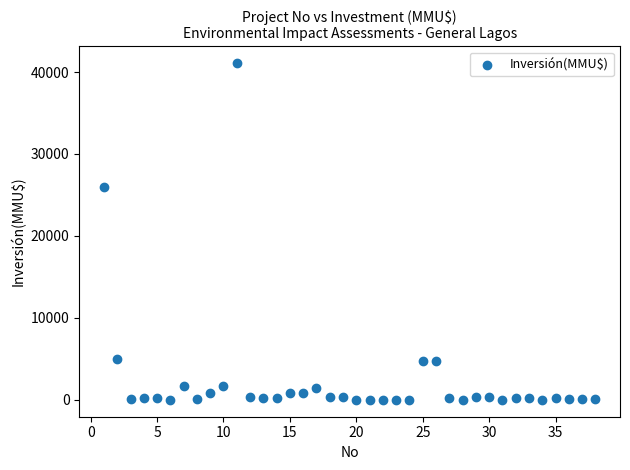

What Y value in the scatter plot is closest to 20537?

26000